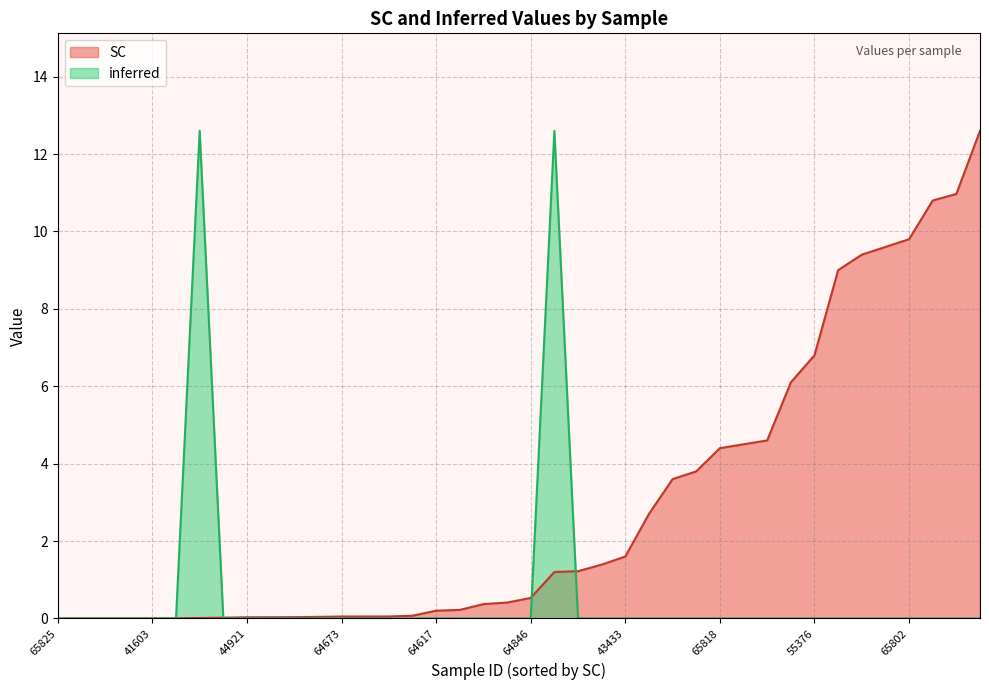

What is the total value across all series at 64846?

0.5